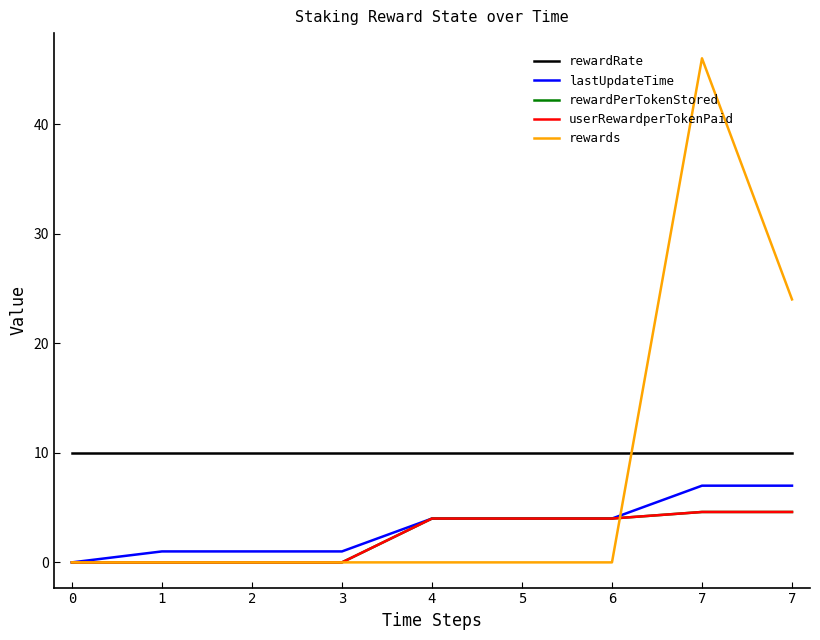

Does the chart display data point markers on the line(s)?

No